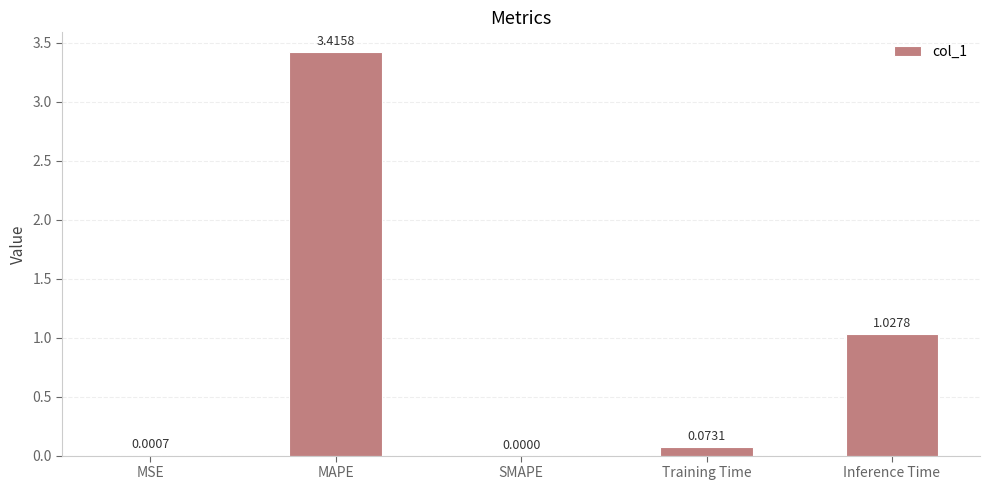

Between Training Time and Inference Time, which is larger?

Inference Time